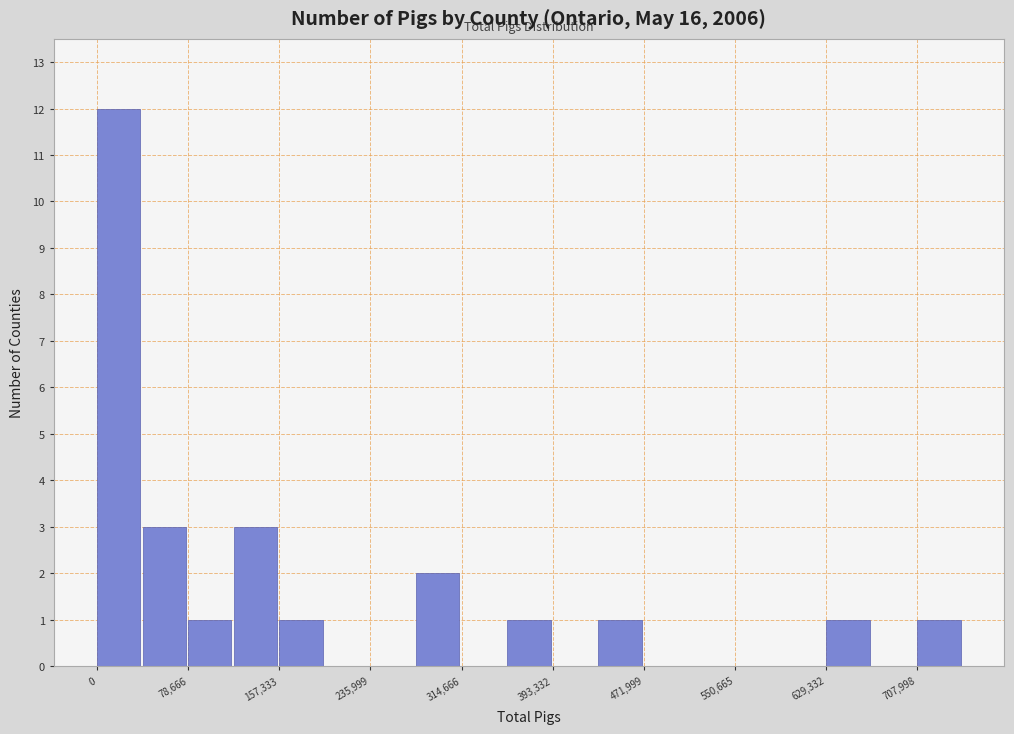

Around what value on the x-axis is the tallest bar? Give the approximate position of its centre, as read against the axis.

20000